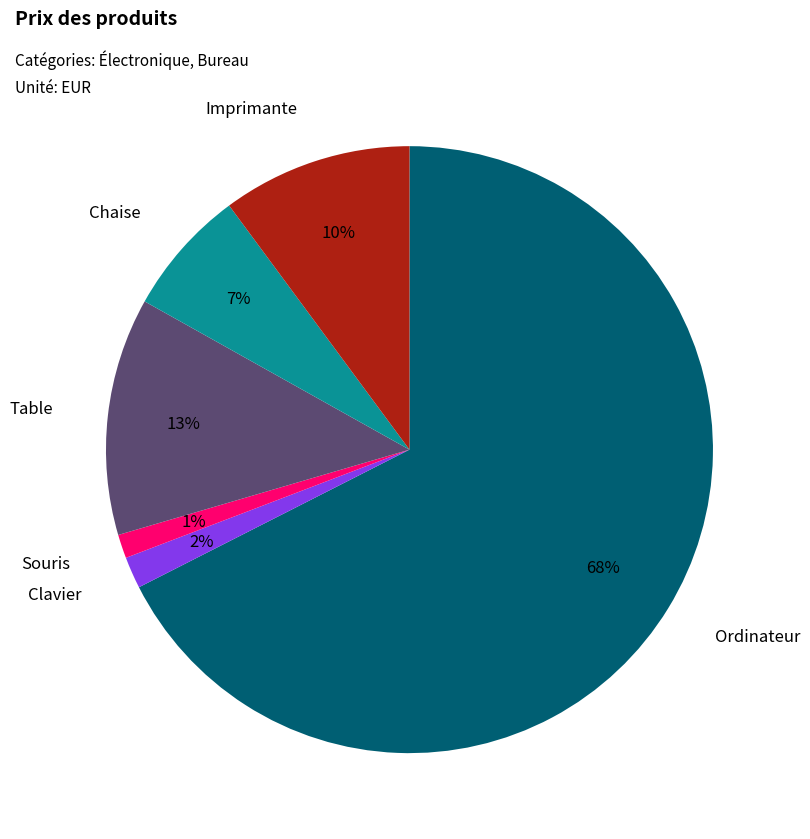

To the nearest percent, what is the difference between the largest and smallest slice percentages?

66%